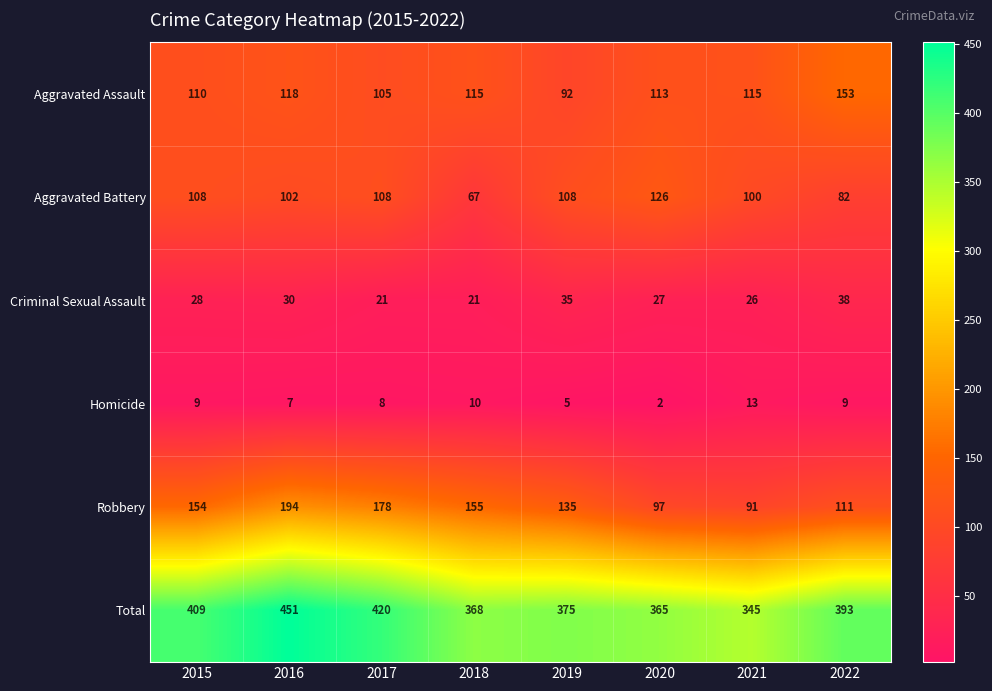

At which category does the chart reach its minimum across all series?

2020